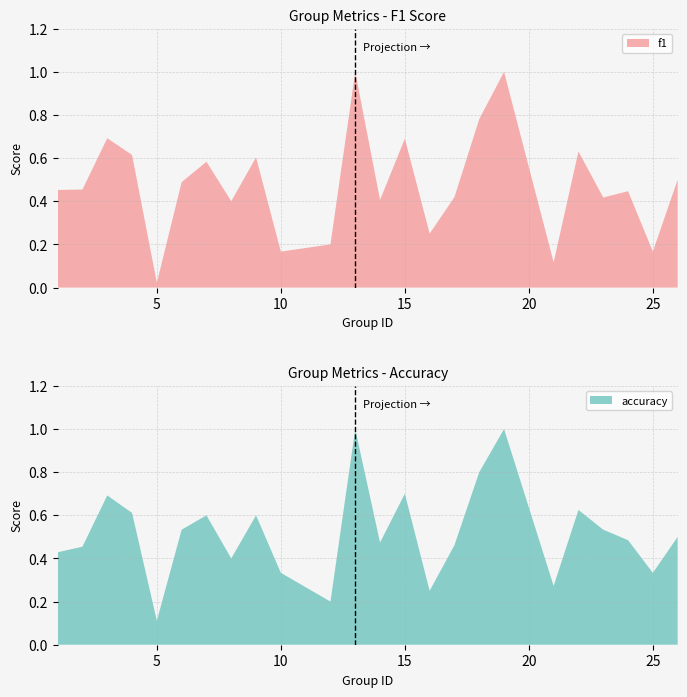

Reading right to left, what are all the values shown in this chart?

f1: 26=0.5	25=0.2	24=0.4	23=0.4	22=0.6	21=0.1	19=1.0	18=0.8	17=0.4	16=0.2	15=0.7	14=0.4	13=1.0	12=0.2	10=0.2	9=0.6	8=0.4	7=0.6	6=0.5	5=0.0	4=0.6	3=0.7	2=0.5	1=0.5
accuracy: 26=0.5	25=0.3	24=0.5	23=0.5	22=0.6	21=0.3	19=1.0	18=0.8	17=0.5	16=0.2	15=0.7	14=0.5	13=1.0	12=0.2	10=0.3	9=0.6	8=0.4	7=0.6	6=0.5	5=0.1	4=0.6	3=0.7	2=0.5	1=0.4